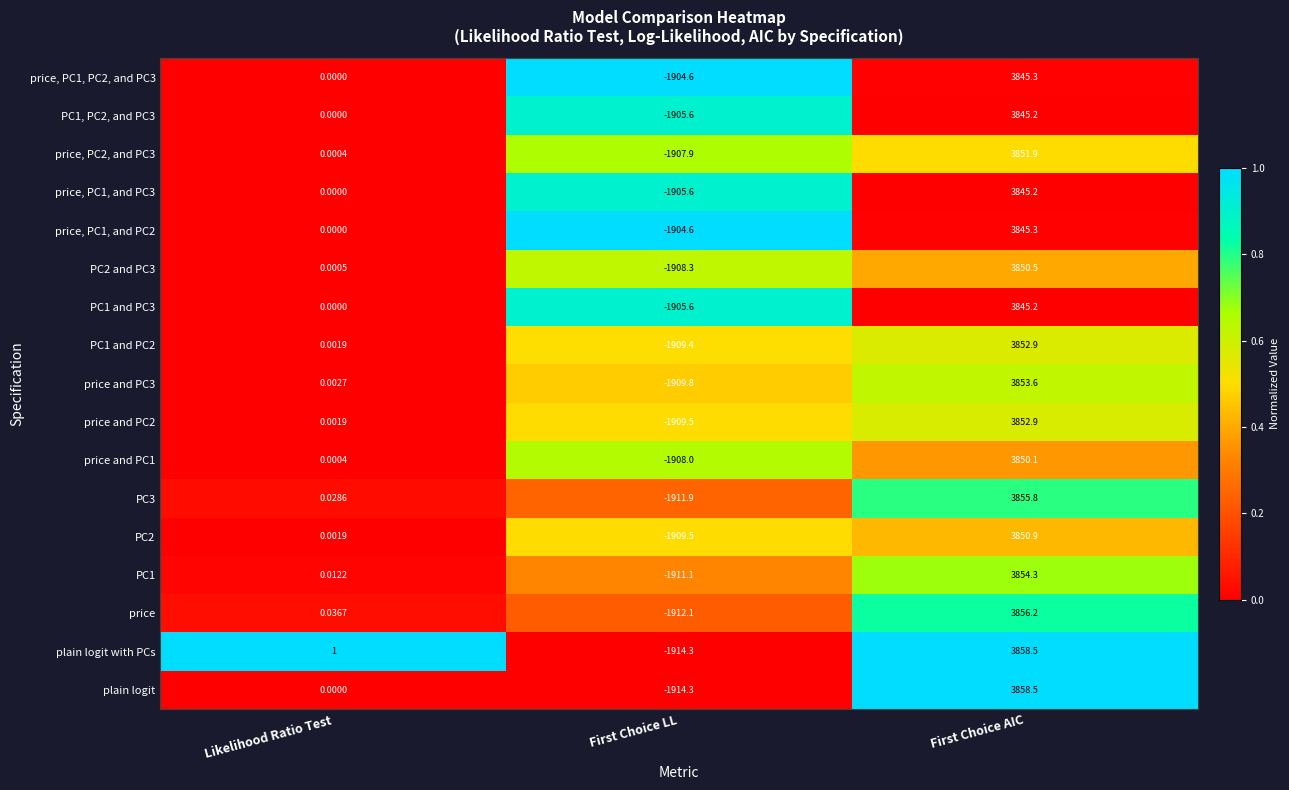

At which label does price first exceed 0?

Likelihood Ratio Test